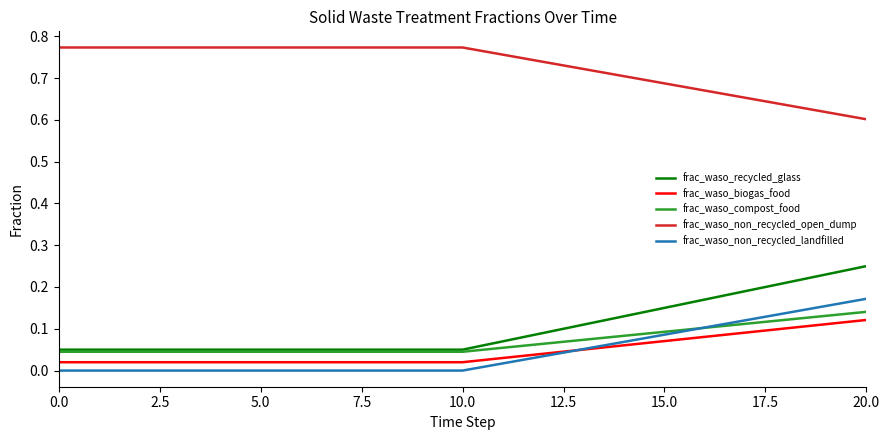

At how many categories does at least one series exceed 0?

21